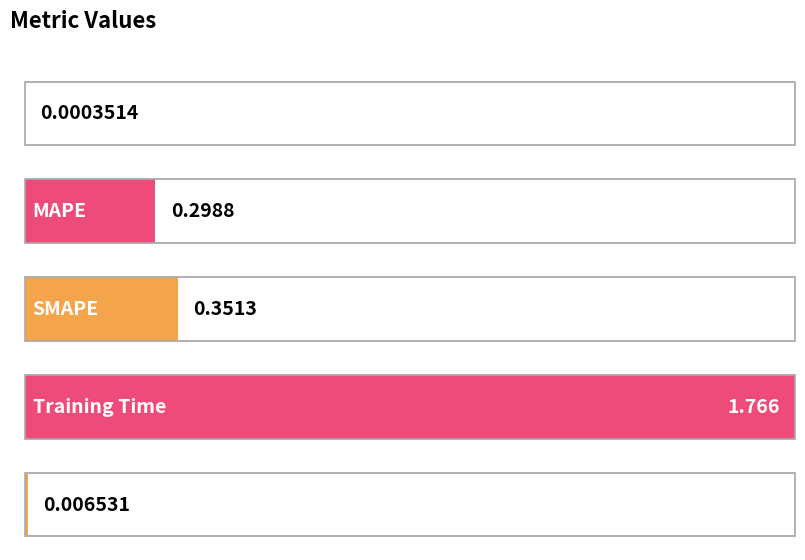

Read the value at Training Time.

1.8